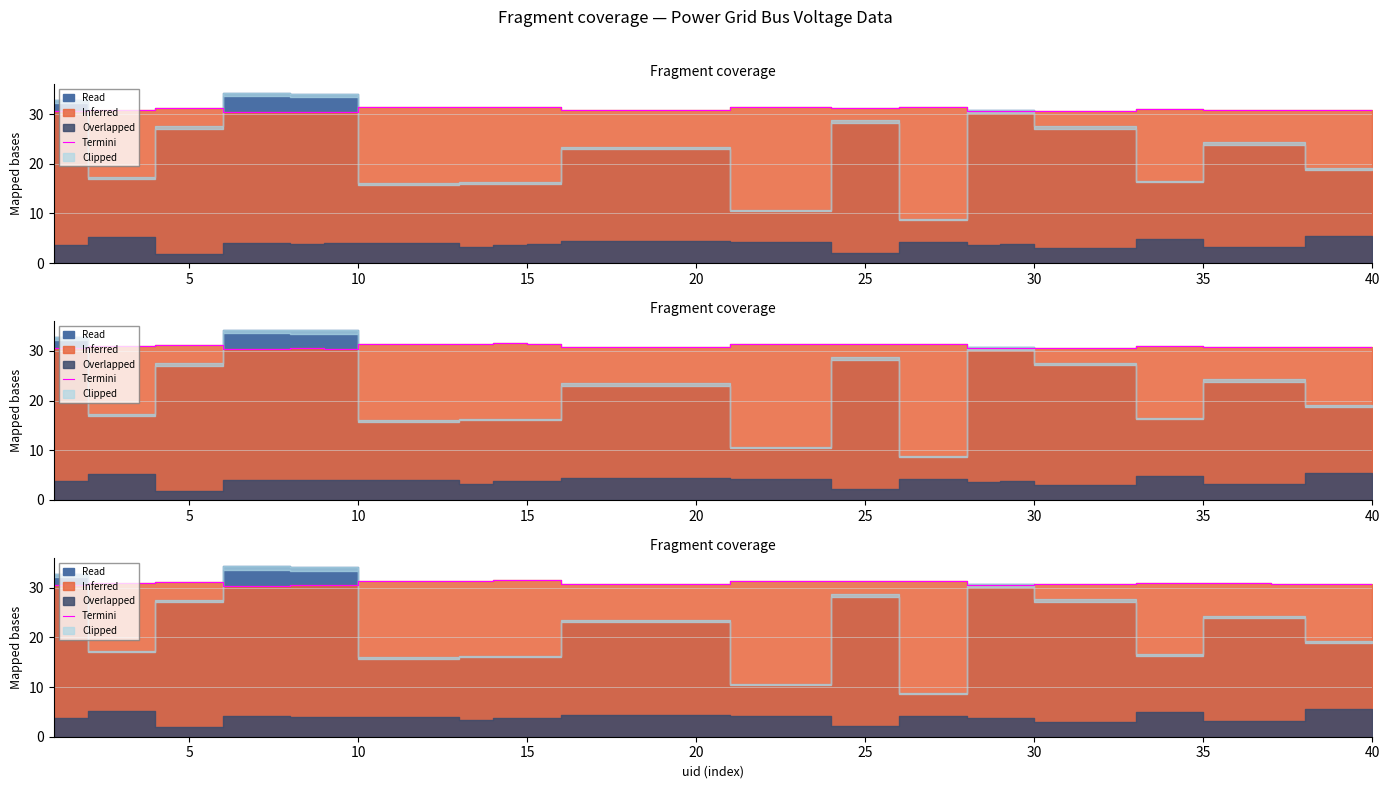

What is the sum of the values at 25 and 35?

61.5